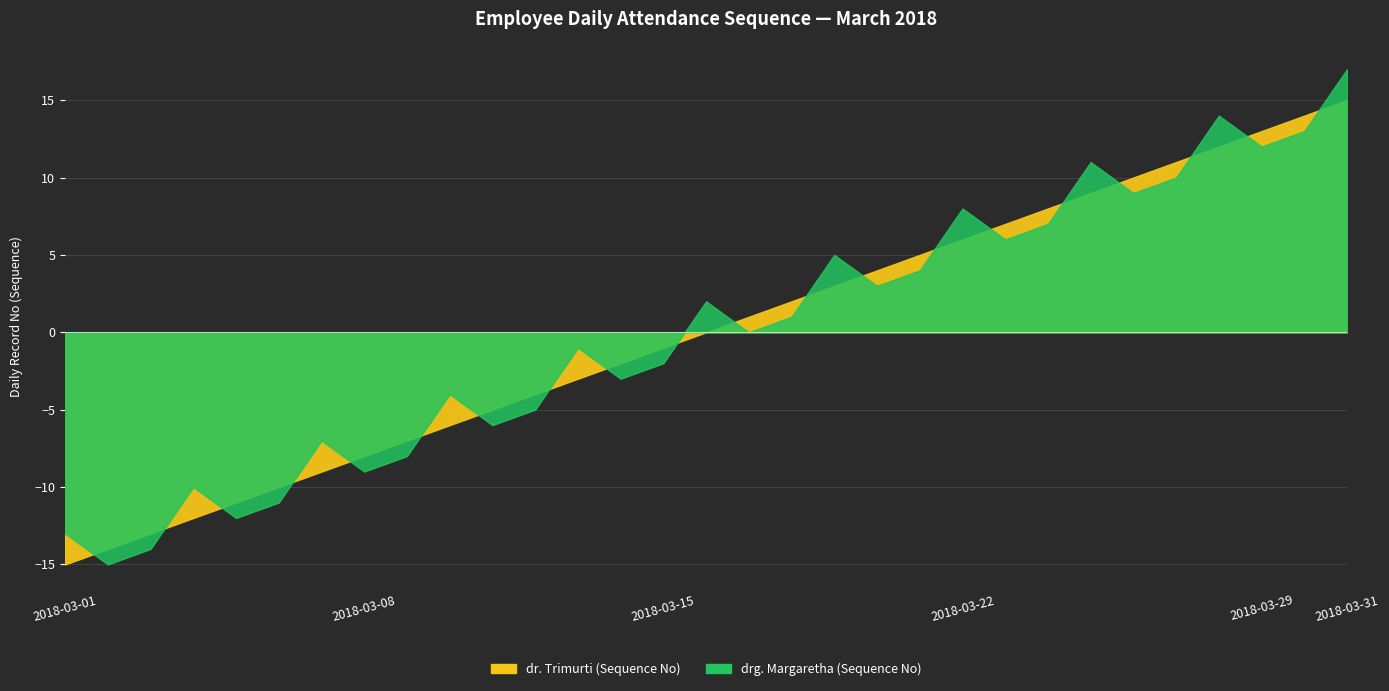

Which has a higher value, 2018-03-05 or 2018-03-10?

2018-03-10